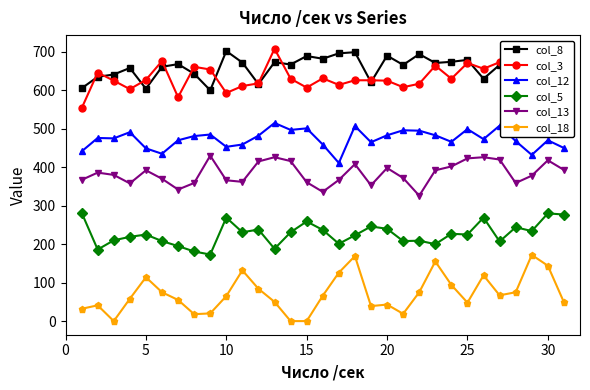

True or false: col_3 and col_13 cross at least once.

False